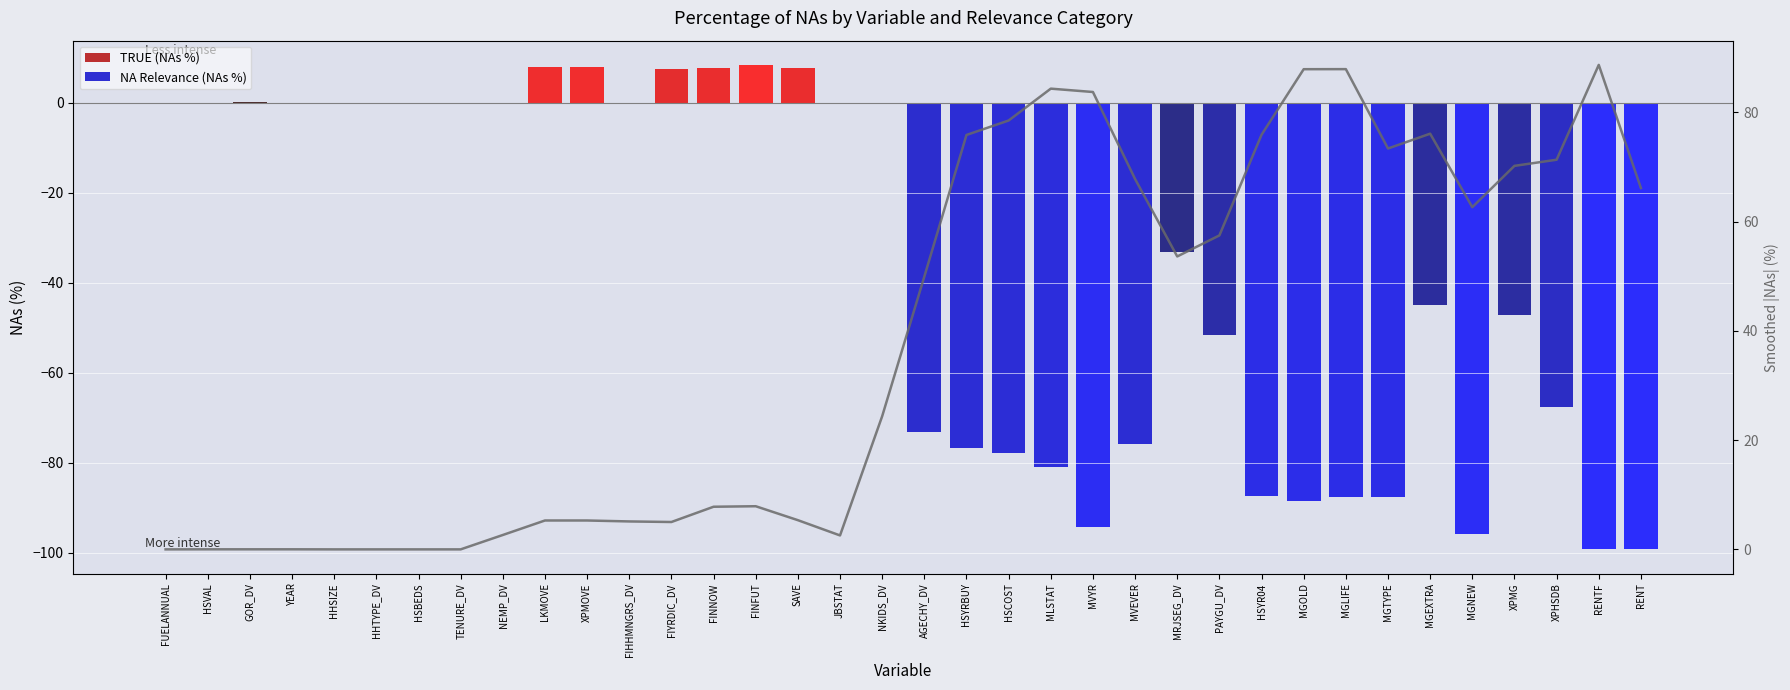

What is the approximate value of Smoothed |NAs| at XPHSDB?

71.3